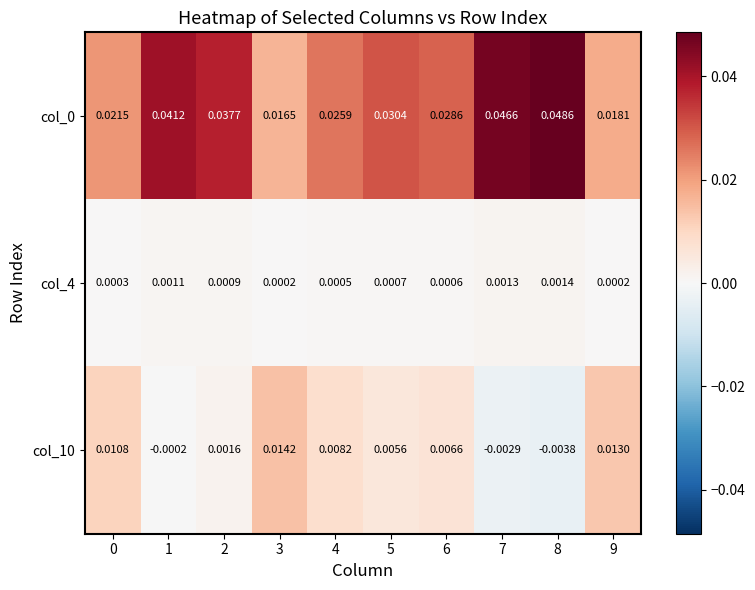

Count the number of data series in this chart.

3